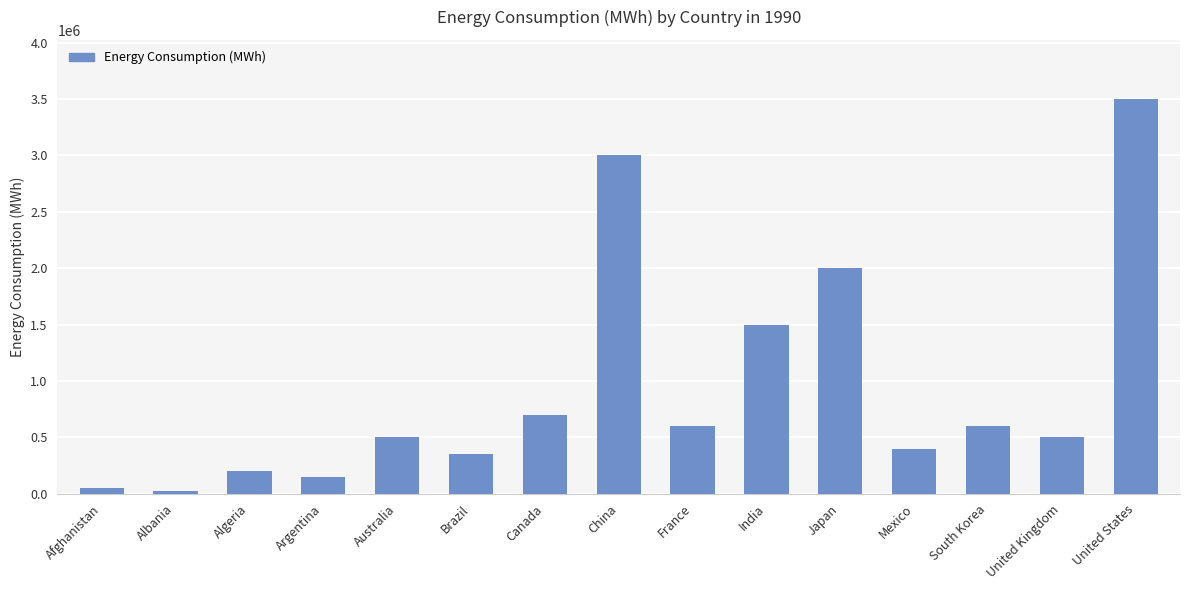

Between Canada and India, which is larger?

India